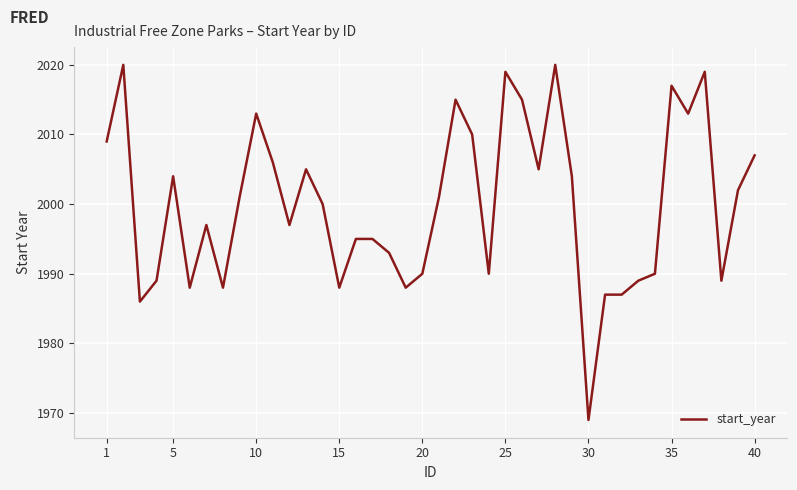

What is the minimum value shown in the chart?

1969